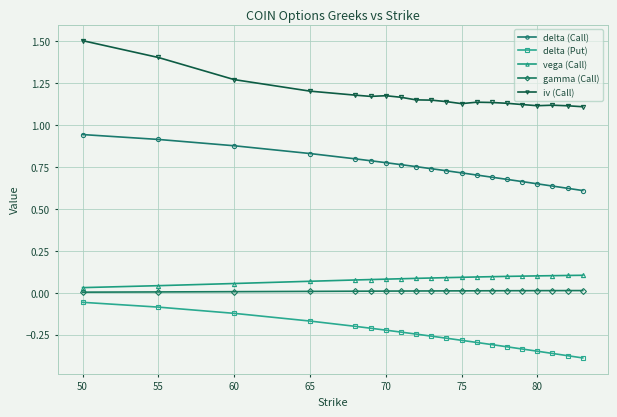

True or false: iv (Call) has more than 0 interior local peaks.

True